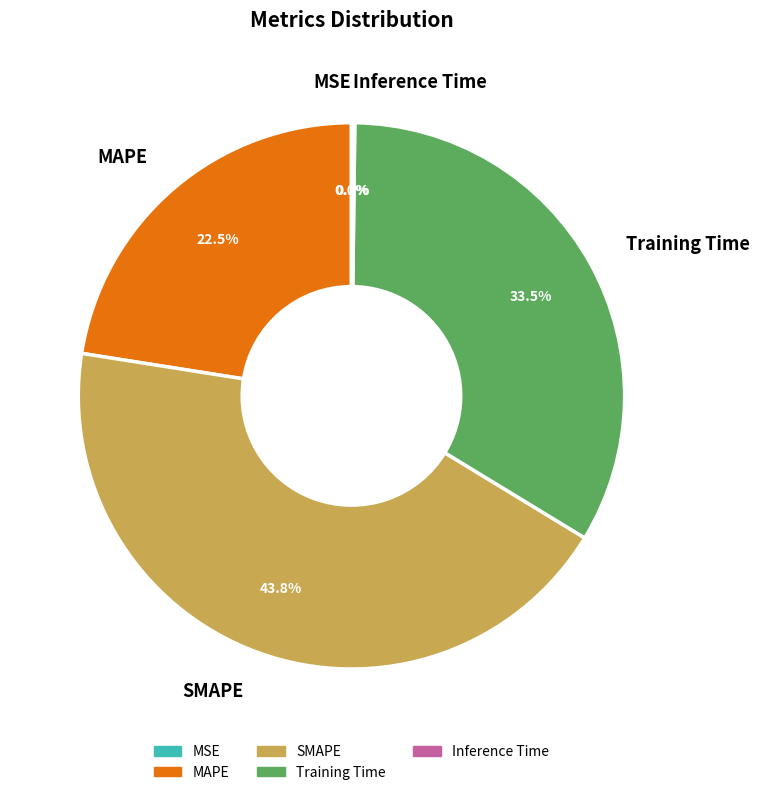

What portion of the pie excludes Training Time?

66.5%